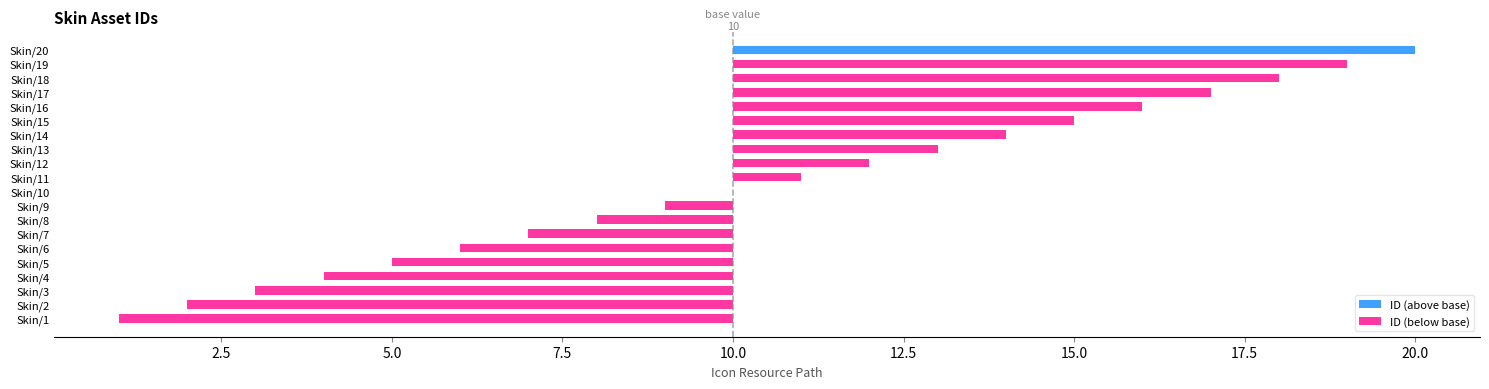

How many series are shown in this chart?

2